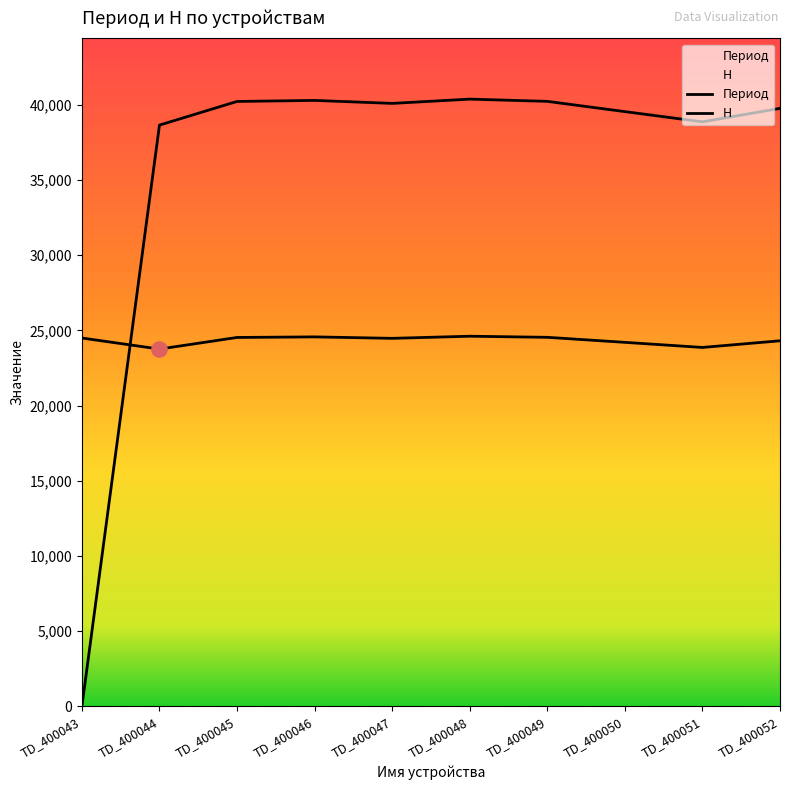

Which series has the widest spread of Y values?

H